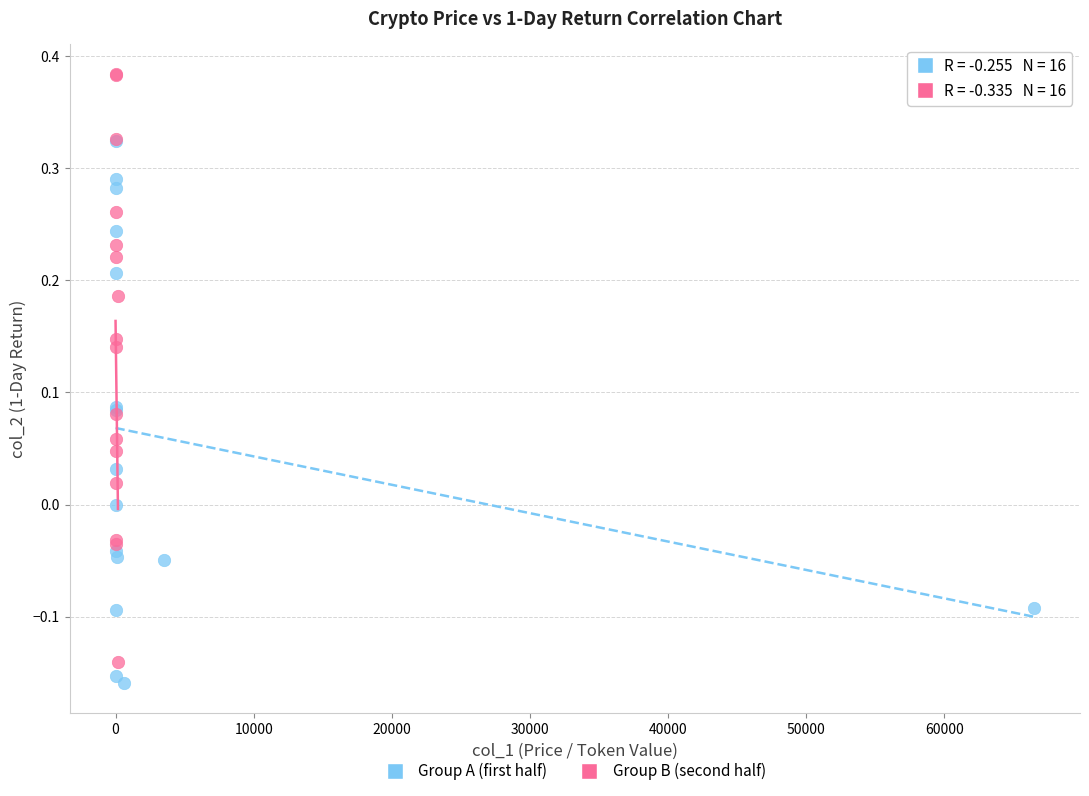

Which series has the largest Y range (max minus min)?

Group B (second half)